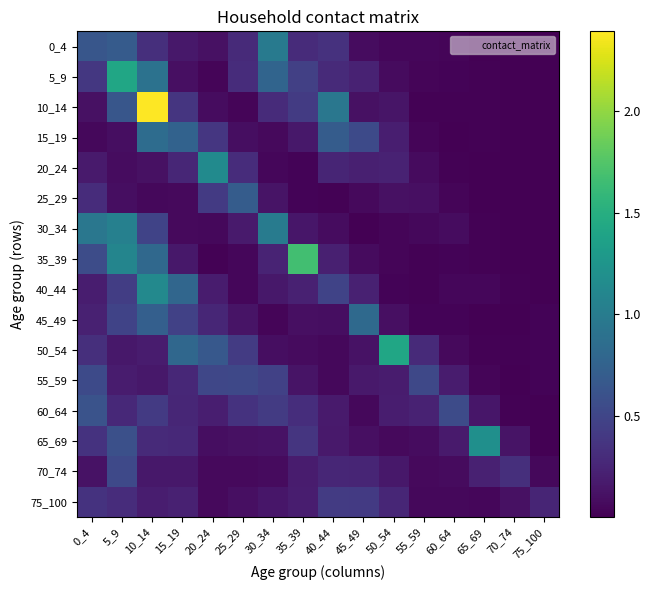

Which series has the largest total across all categories?

10_14